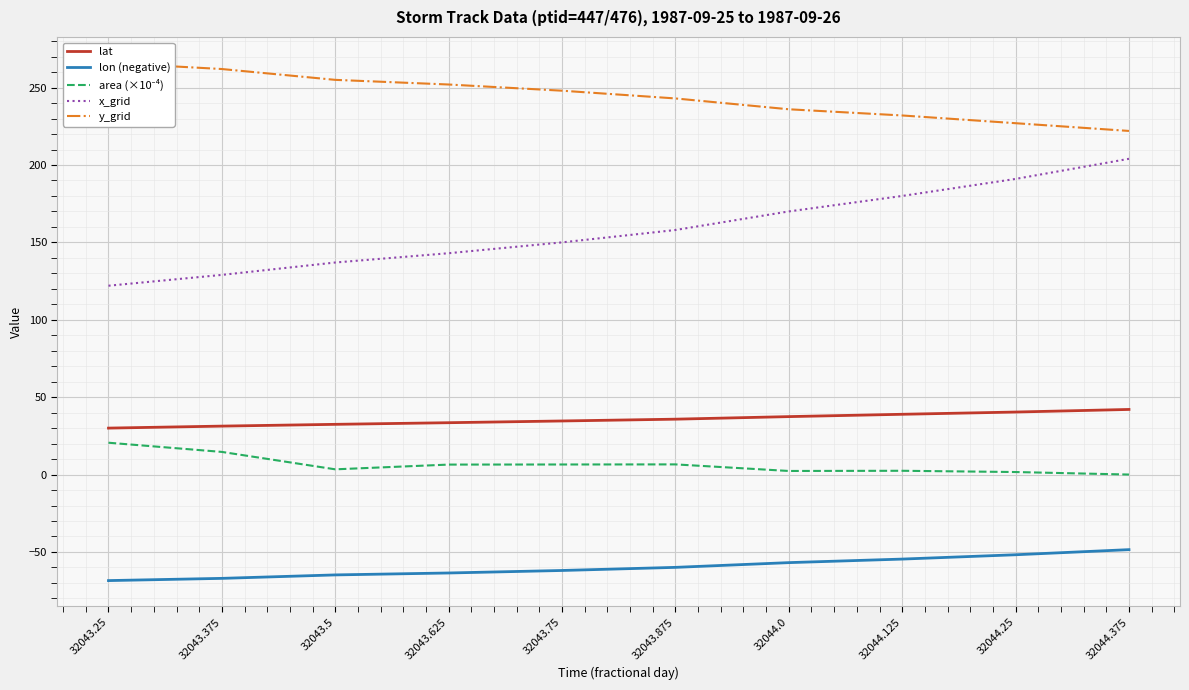

Reading left to right, extract all data points from this chart.

lat: 32043.25=30.0	32043.375=31.3	32043.5=32.4	32043.625=33.5	32043.75=34.6	32043.875=35.8	32044.0=37.4	32044.125=38.9	32044.25=40.4	32044.375=42.1
lon (negative): 32043.25=-68.5	32043.375=-67.1	32043.5=-64.8	32043.625=-63.6	32043.75=-62.0	32043.875=-60.0	32044.0=-56.9	32044.125=-54.6	32044.25=-51.8	32044.375=-48.5
area (×10⁻⁴): 32043.25=20.6	32043.375=14.6	32043.5=3.4	32043.625=6.4	32043.75=6.5	32043.875=6.6	32044.0=2.3	32044.125=2.4	32044.25=1.6	32044.375=0.0
x_grid: 32043.25=122.0	32043.375=129.0	32043.5=137.0	32043.625=143.0	32043.75=150.0	32043.875=158.0	32044.0=170.0	32044.125=180.0	32044.25=191.0	32044.375=204.0
y_grid: 32043.25=266.0	32043.375=262.0	32043.5=255.0	32043.625=252.0	32043.75=248.0	32043.875=243.0	32044.0=236.0	32044.125=232.0	32044.25=227.0	32044.375=222.0